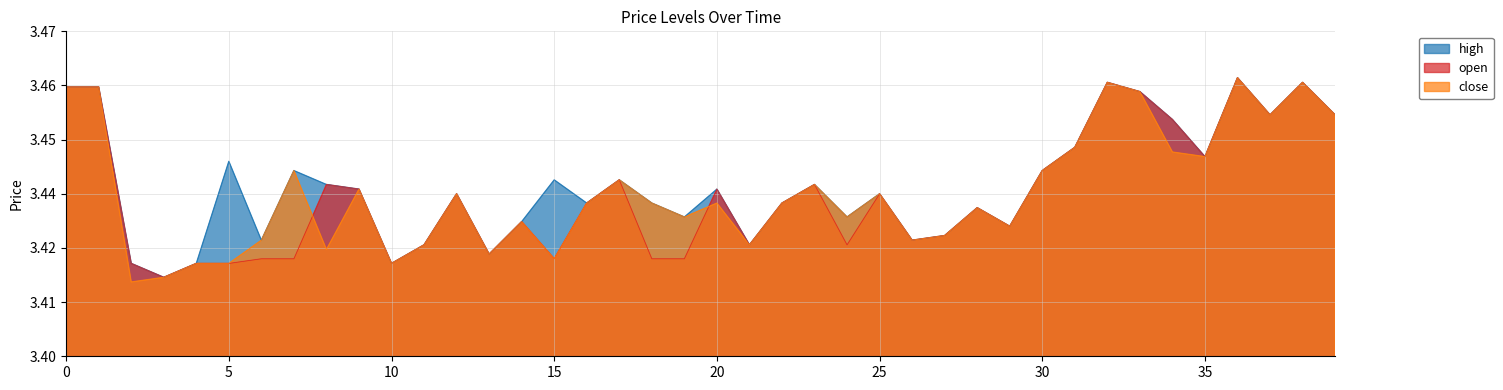

What value does the close series have at 7?

3.4